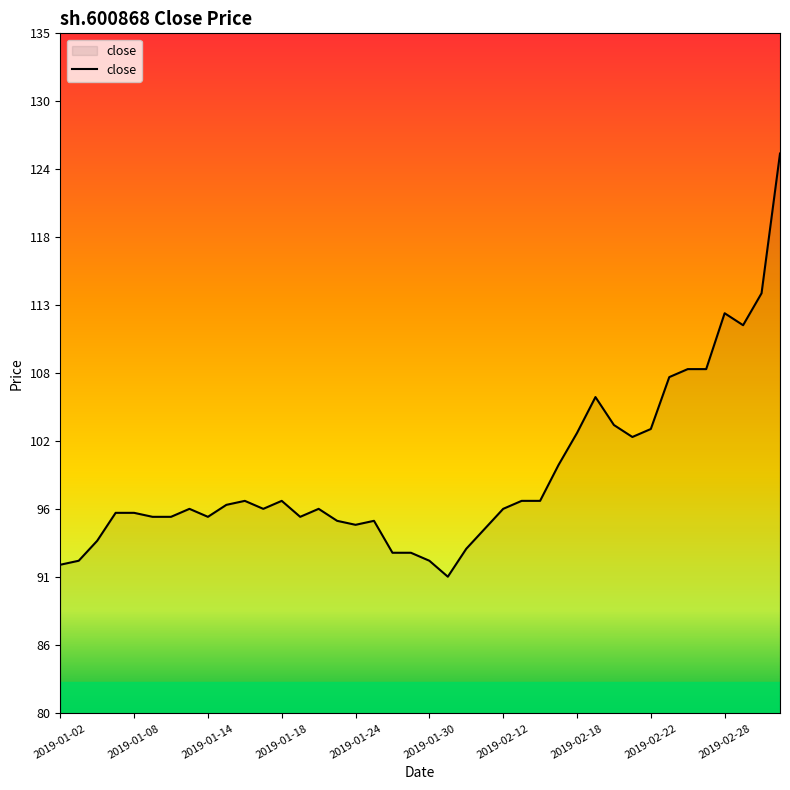

What is the difference between the maximum and minimum values?

34.2